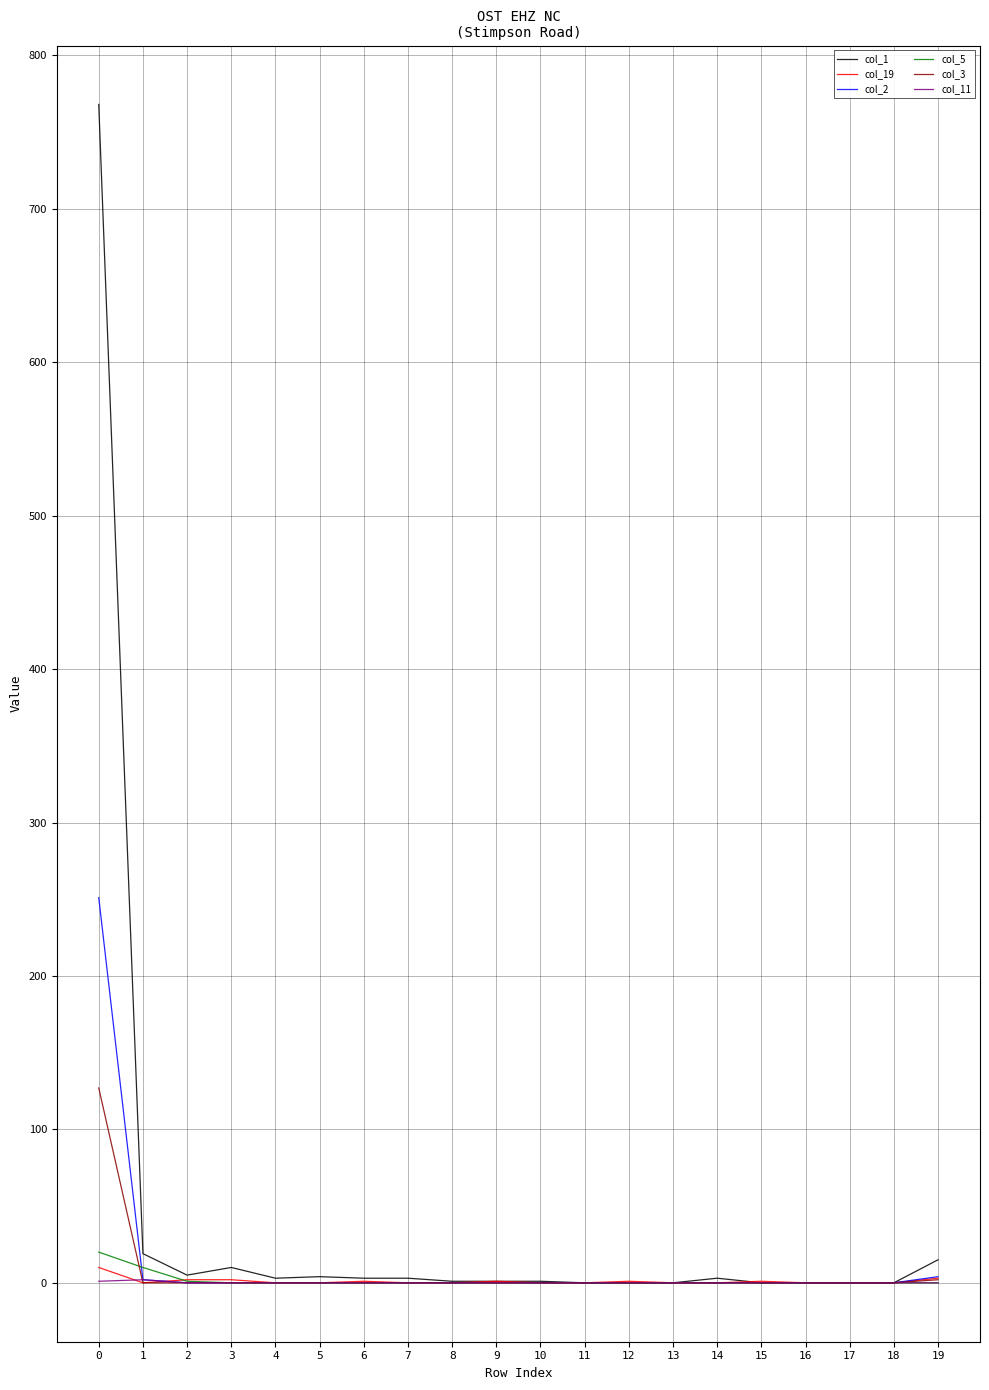

The value of col_19 at 11 is 0. True or false?

True